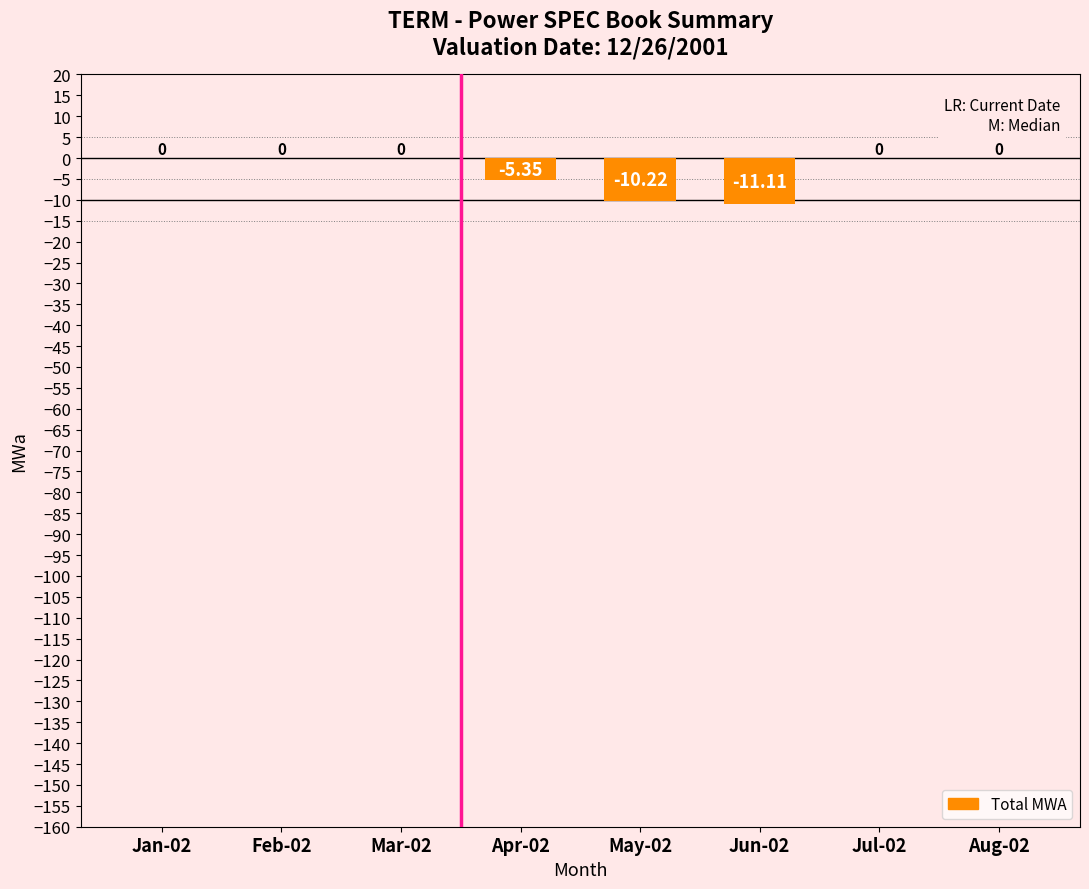

Which has a higher value, May-02 or Jan-02?

Jan-02